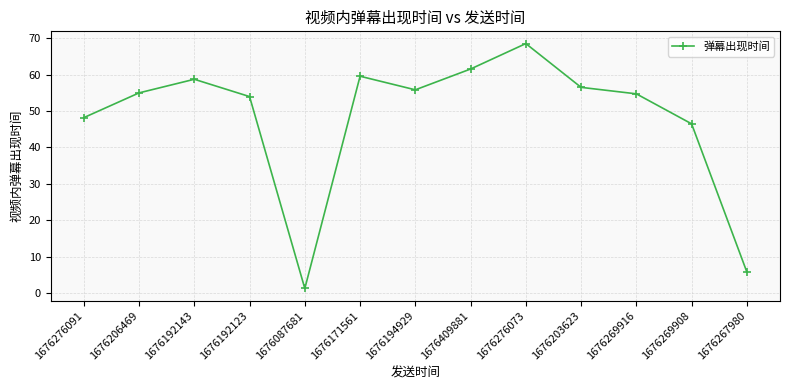

Which category has the highest value across all series?

1676276073